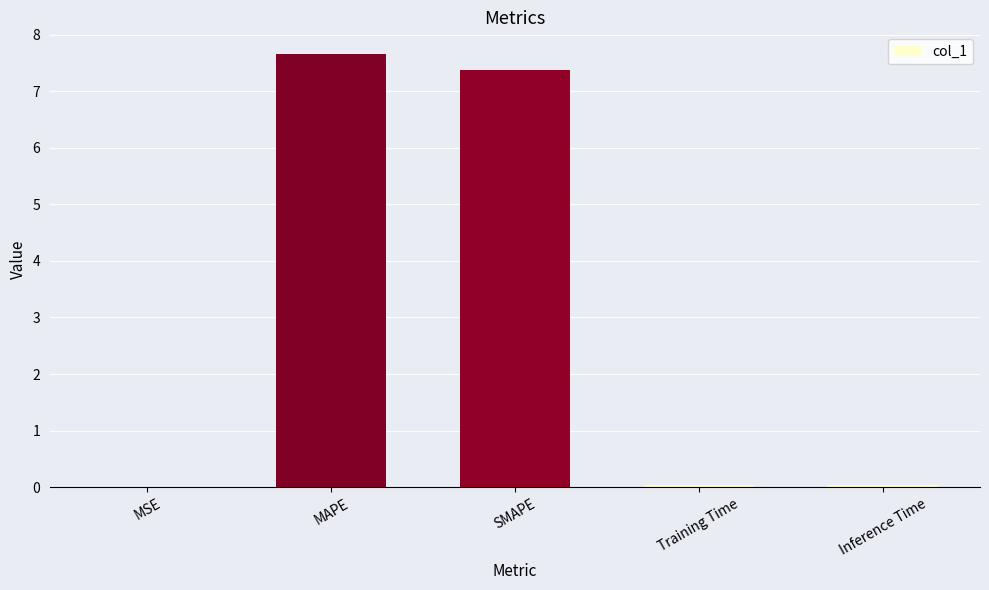

What is the sum of all values?

15.1